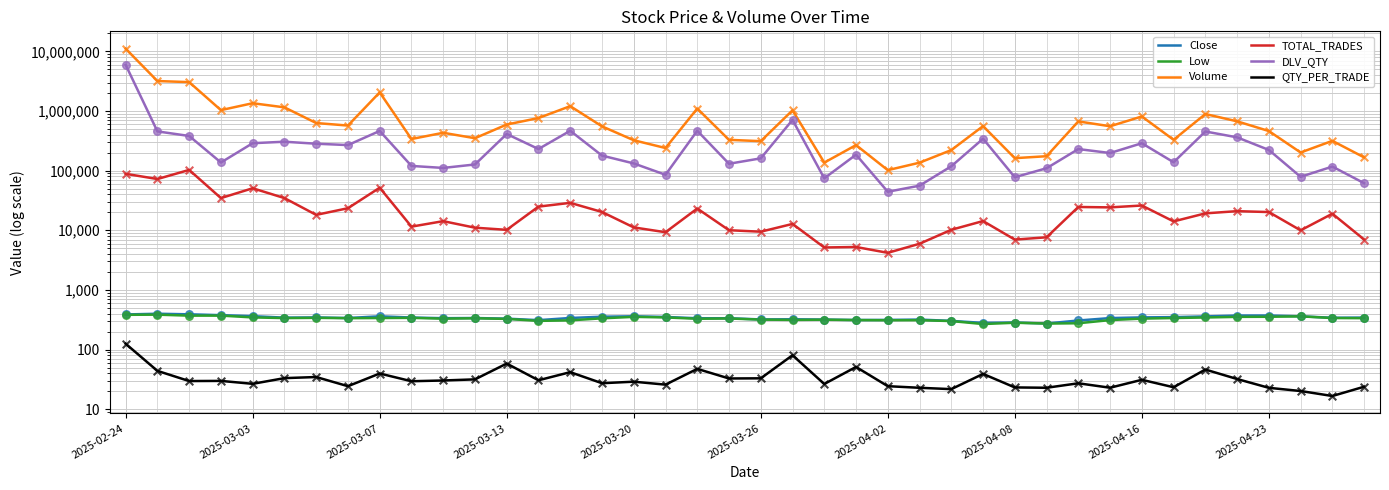

Which series has the largest total across all categories?

Volume